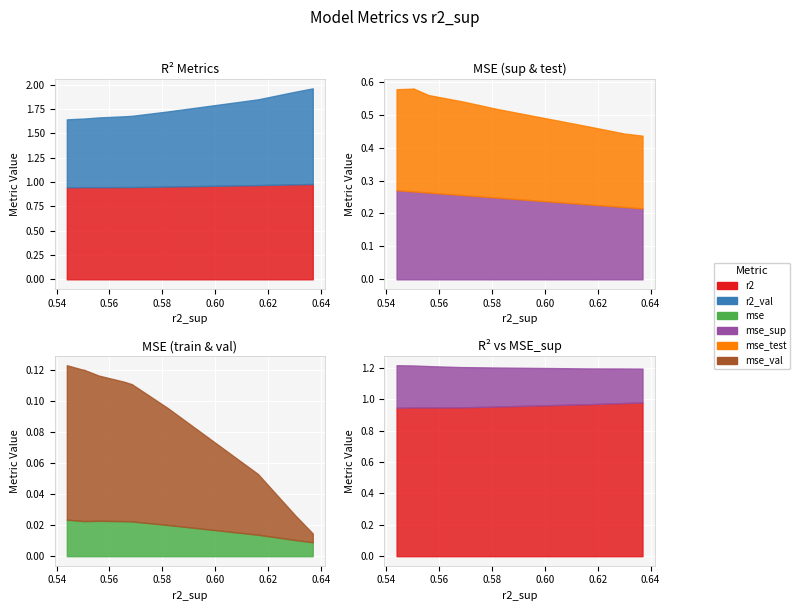

Is it true that mse equals 0.0 at model_4_7_3?

False